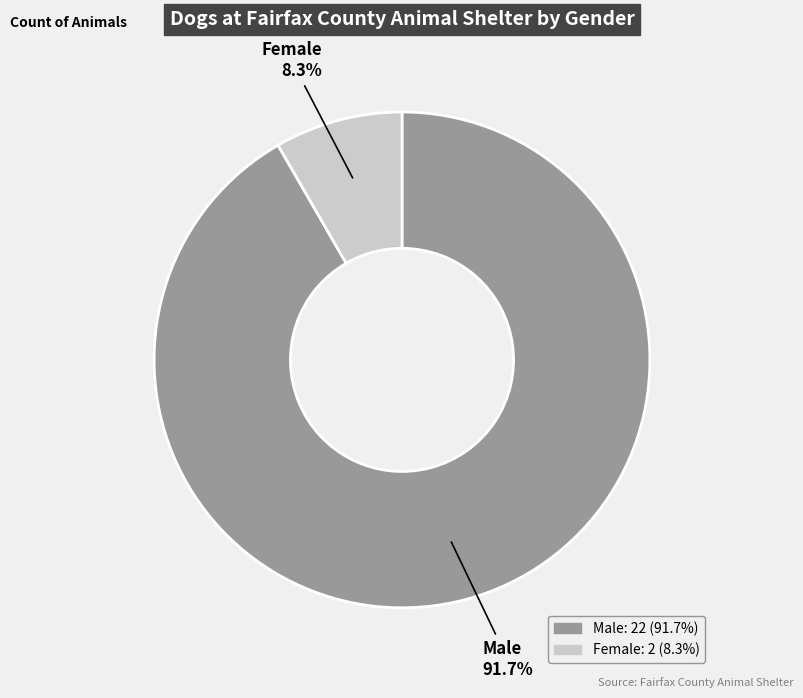

Which category has the biggest portion of the pie?

Male